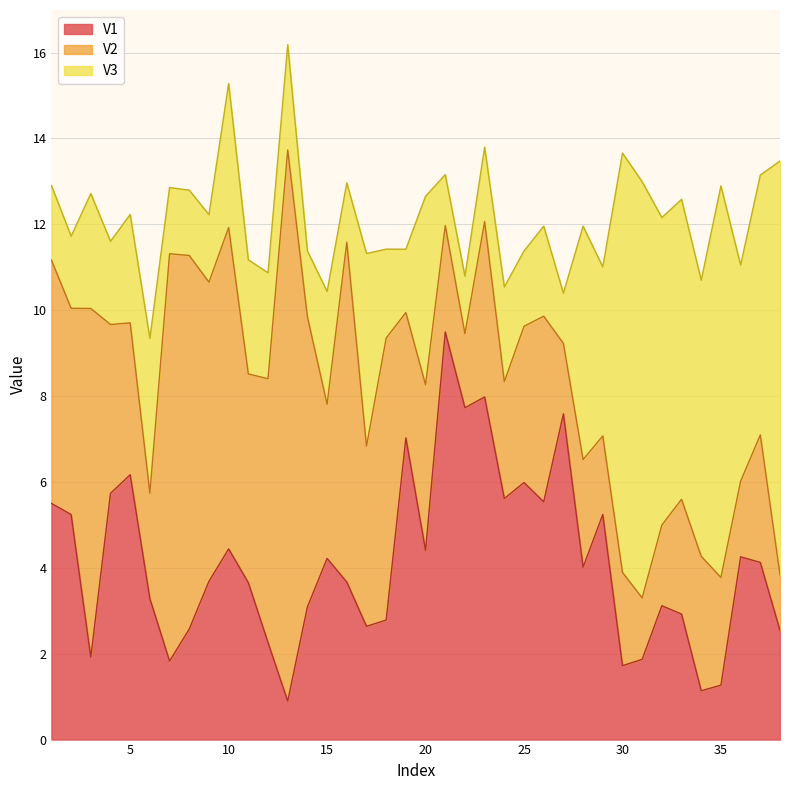

At which category does V3 reach its first local valley?

2